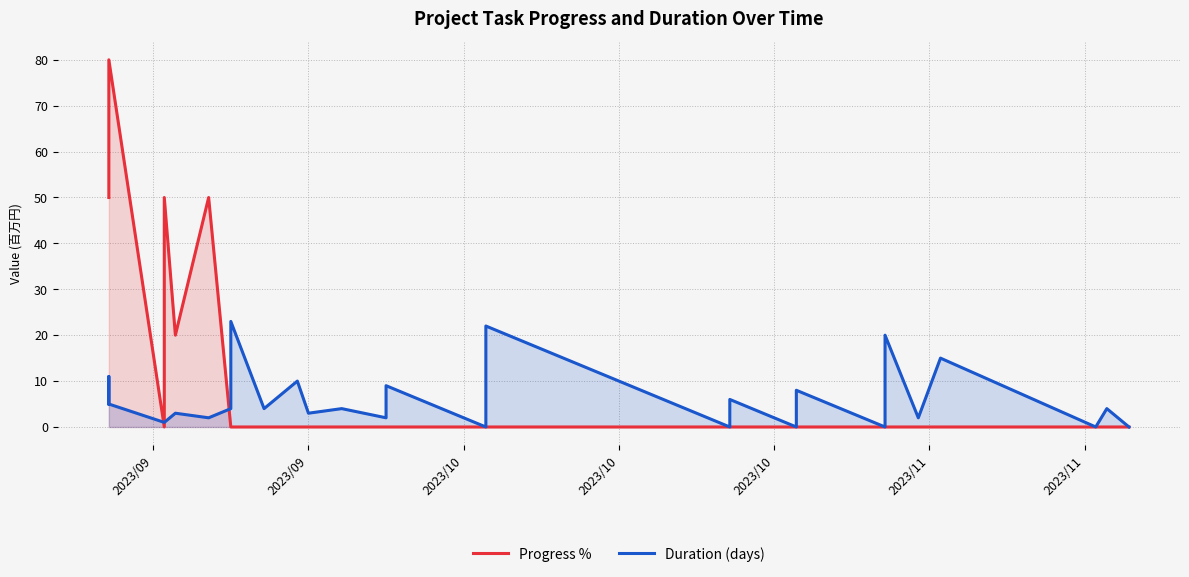

At how many categories does at least one series exceed 43?

5